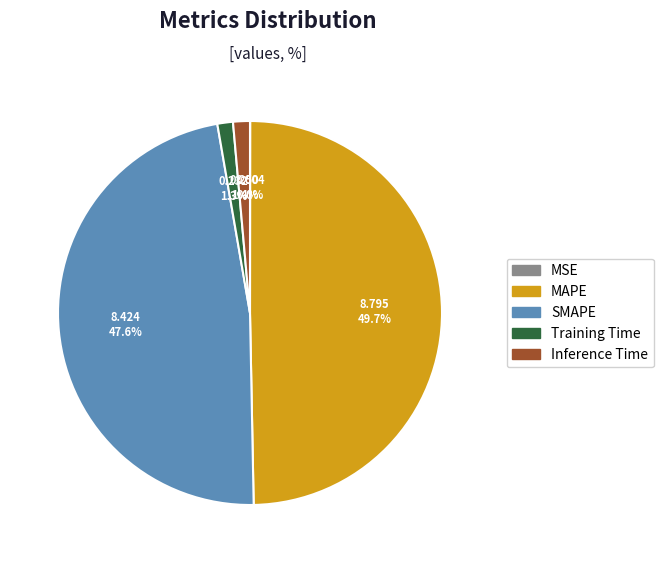

What is the total percentage of Training Time and Inference Time?

2.7%